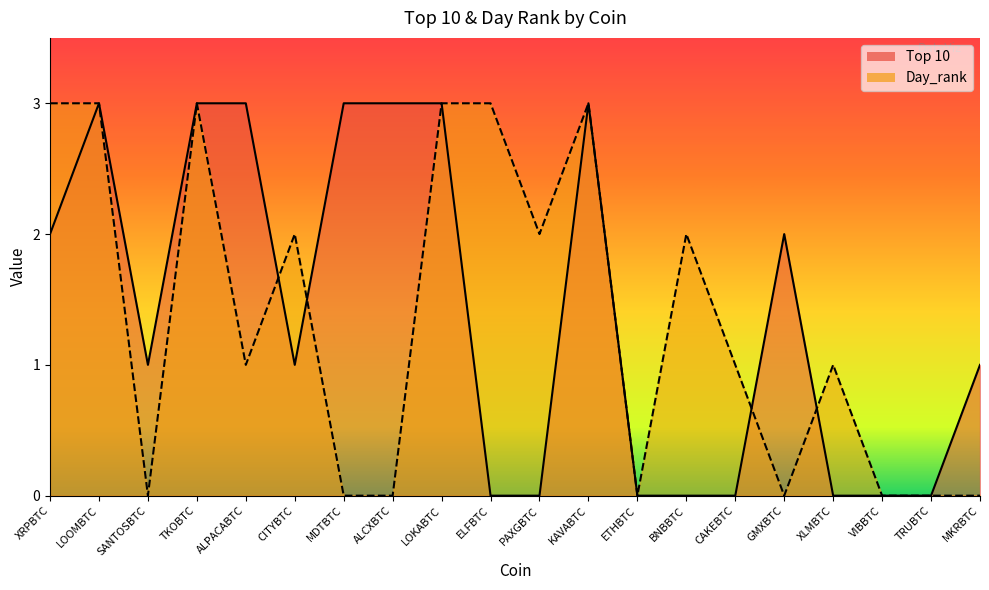

What is the average value of the Top 10 series?

1